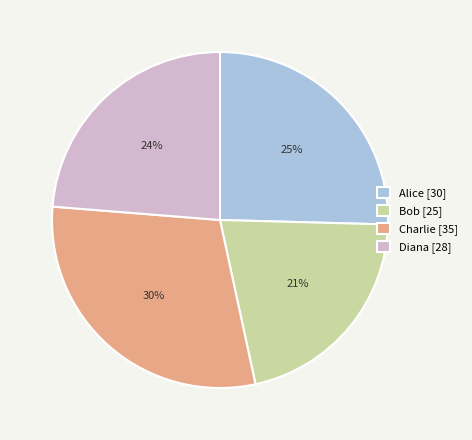

How many segments does this pie chart have?

4